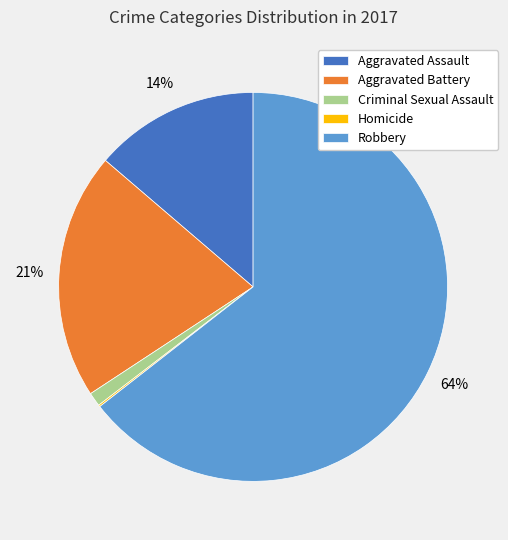

Does Aggravated Assault account for over 50% of the chart?

No